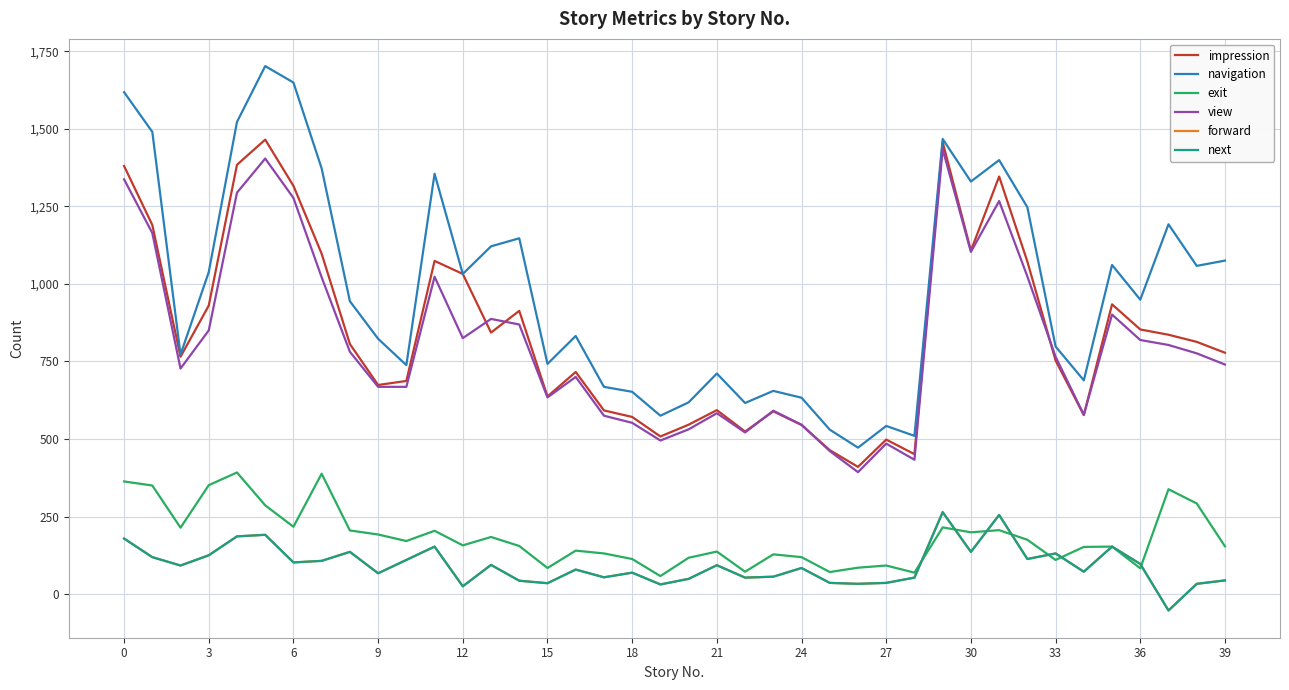

Which series has the largest total across all categories?

navigation